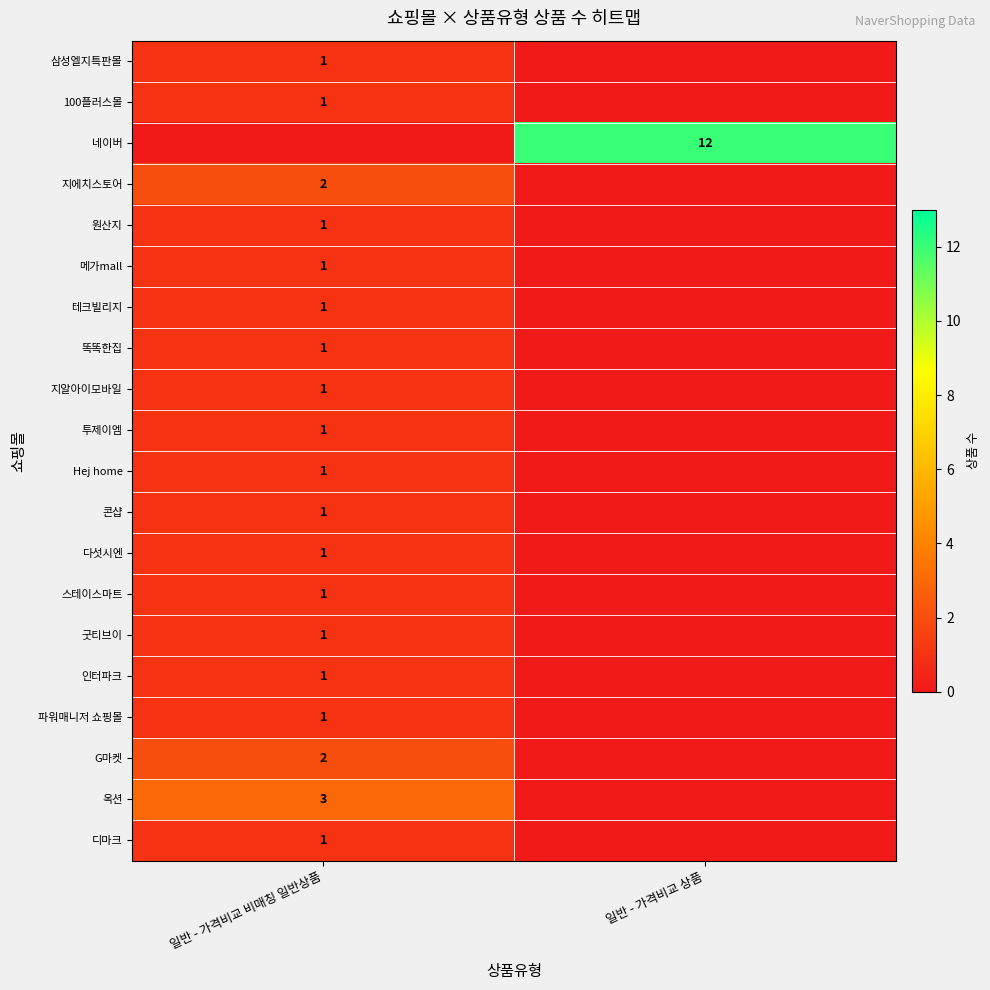

Is it true that 똑똑한집 equals 1 at 일반 - 가격비교 비매칭 일반상품?

True